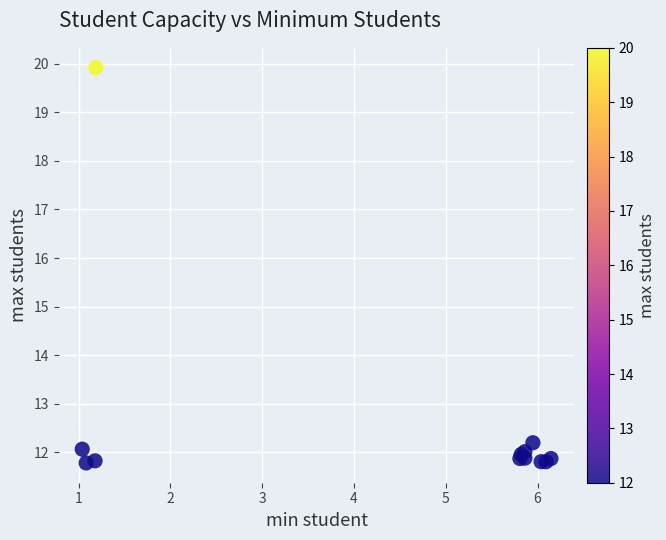

What Y value in the scatter plot is closest to 15?

12.2